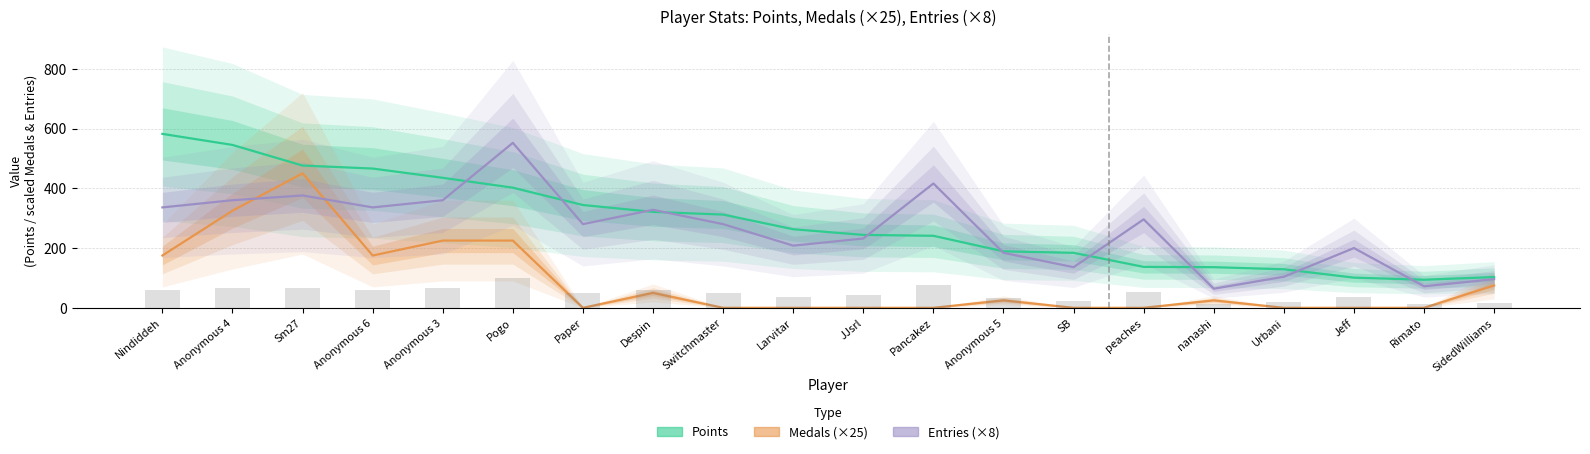

What is the total value across all series at Paper?

624